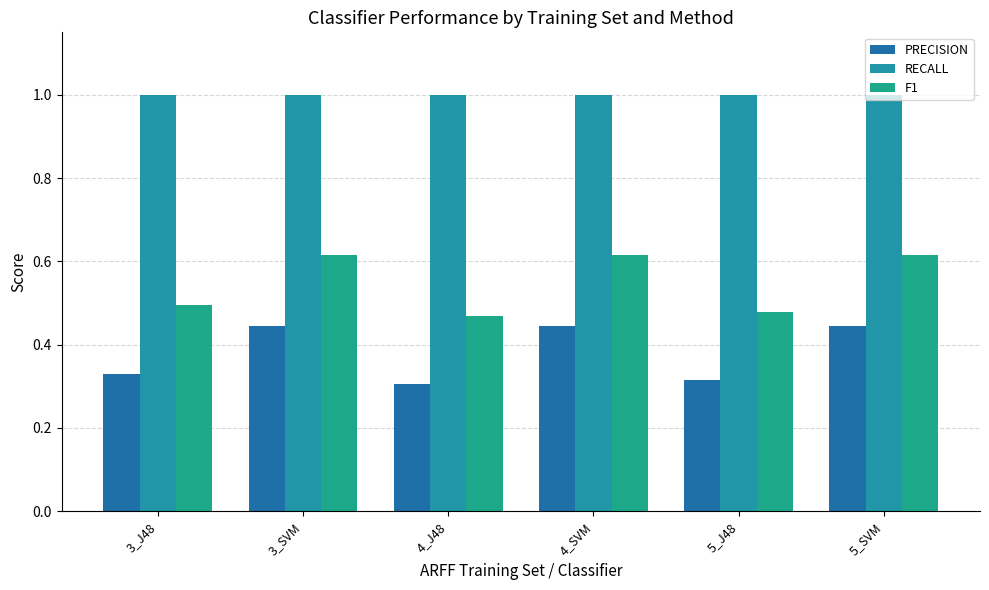

Which has a higher value, 3_J48 or 4_J48?

3_J48